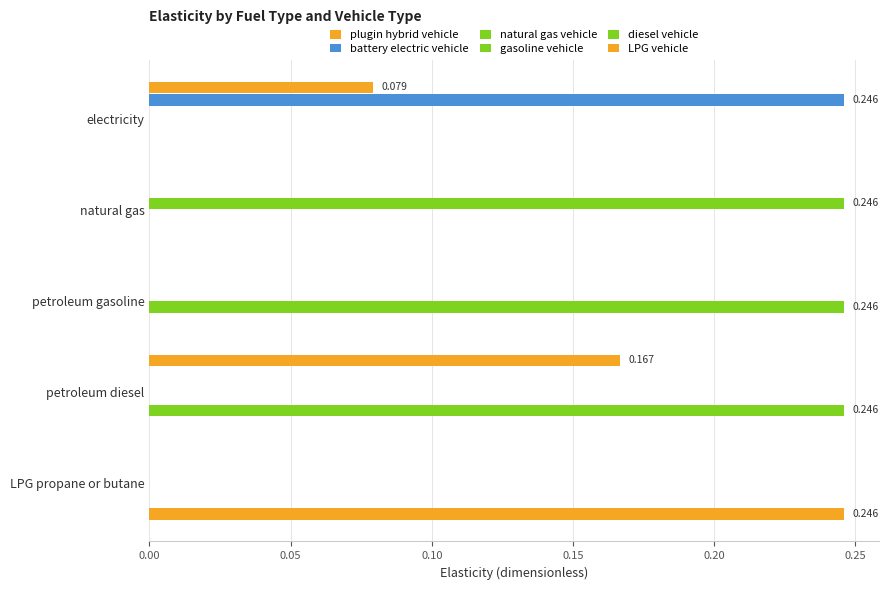

How many categories are shown in the chart?

5